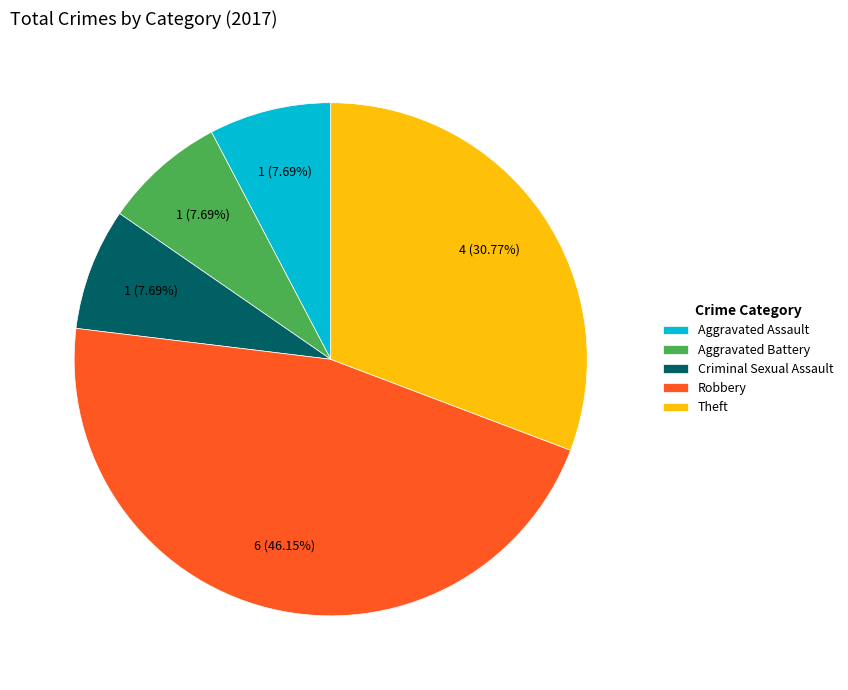

To the nearest percent, what is the average slice percentage?

20%